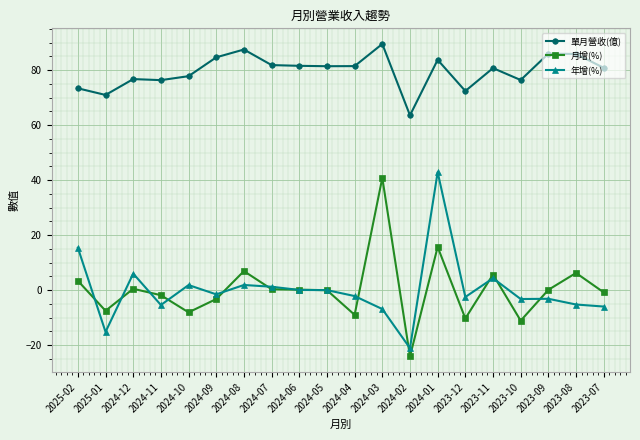

What is the value of the 單月營收(億) point at the 12th from the left?

89.5